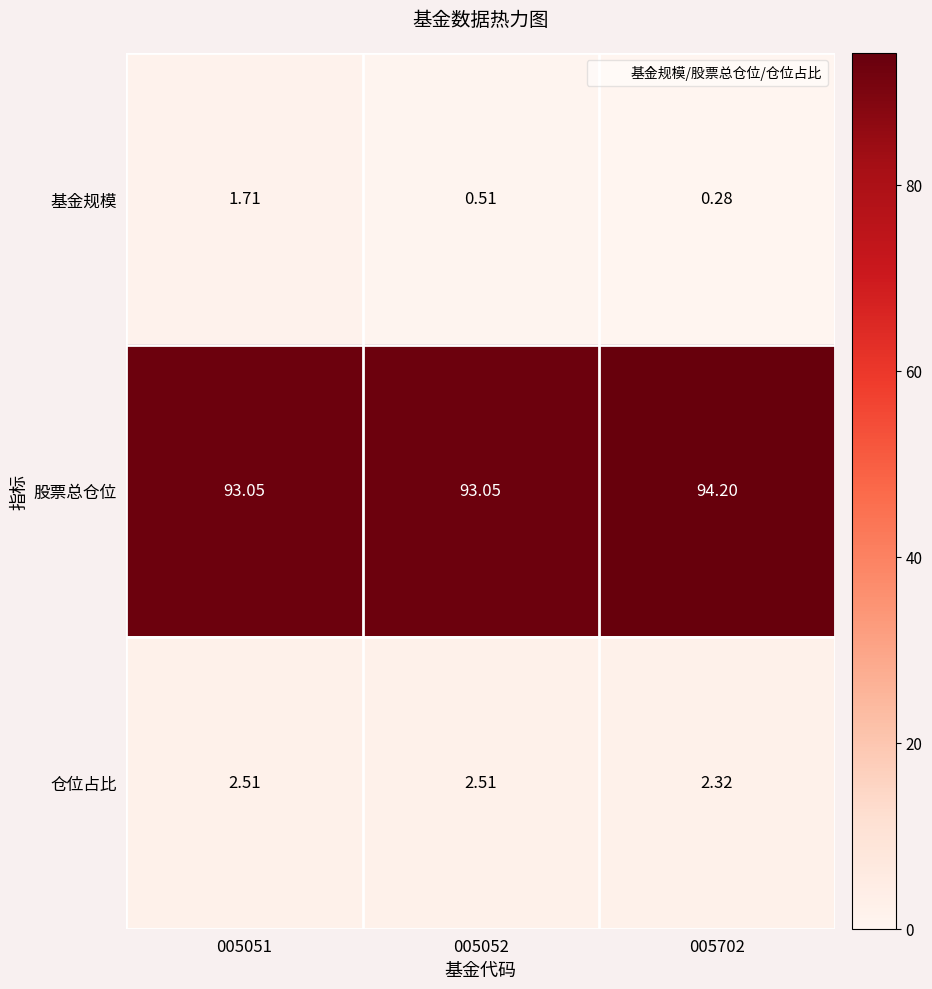

At 005052, list the series in order from largest to smallest.

股票总仓位, 仓位占比, 基金规模